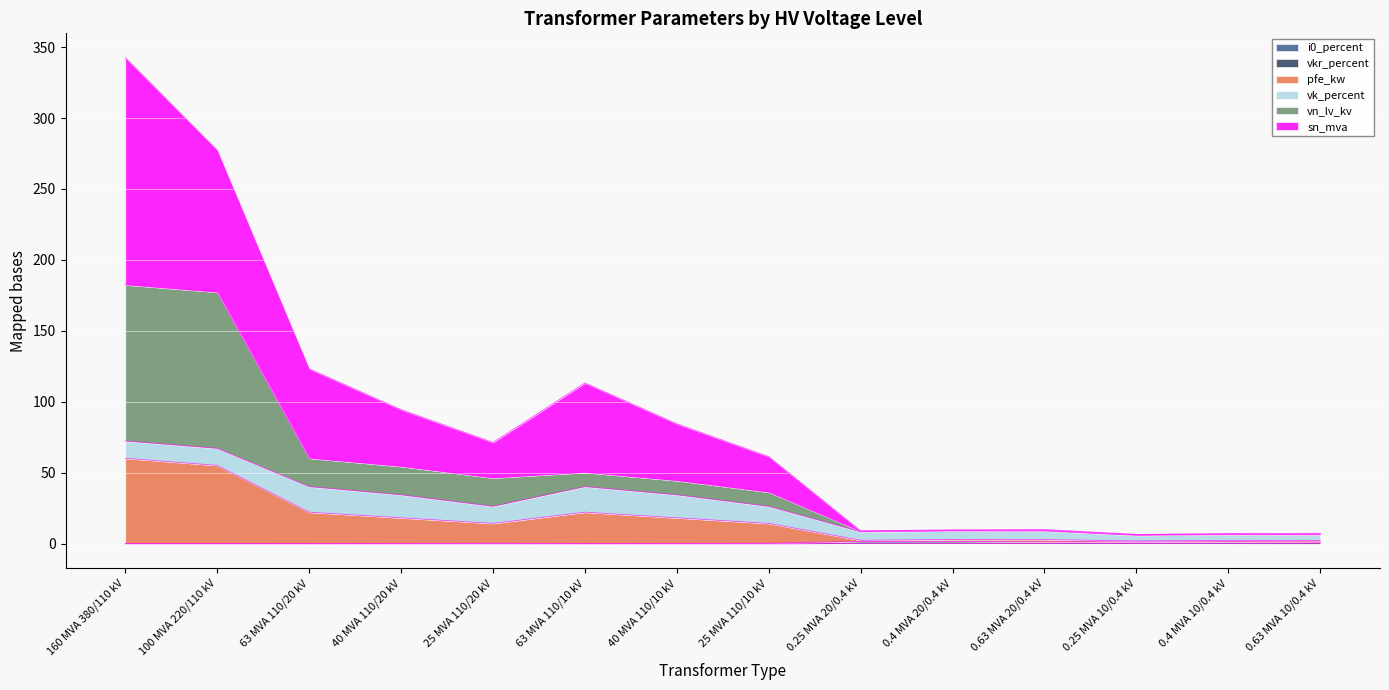

What is the label of the 8th point from the left?

25 MVA 110/10 kV